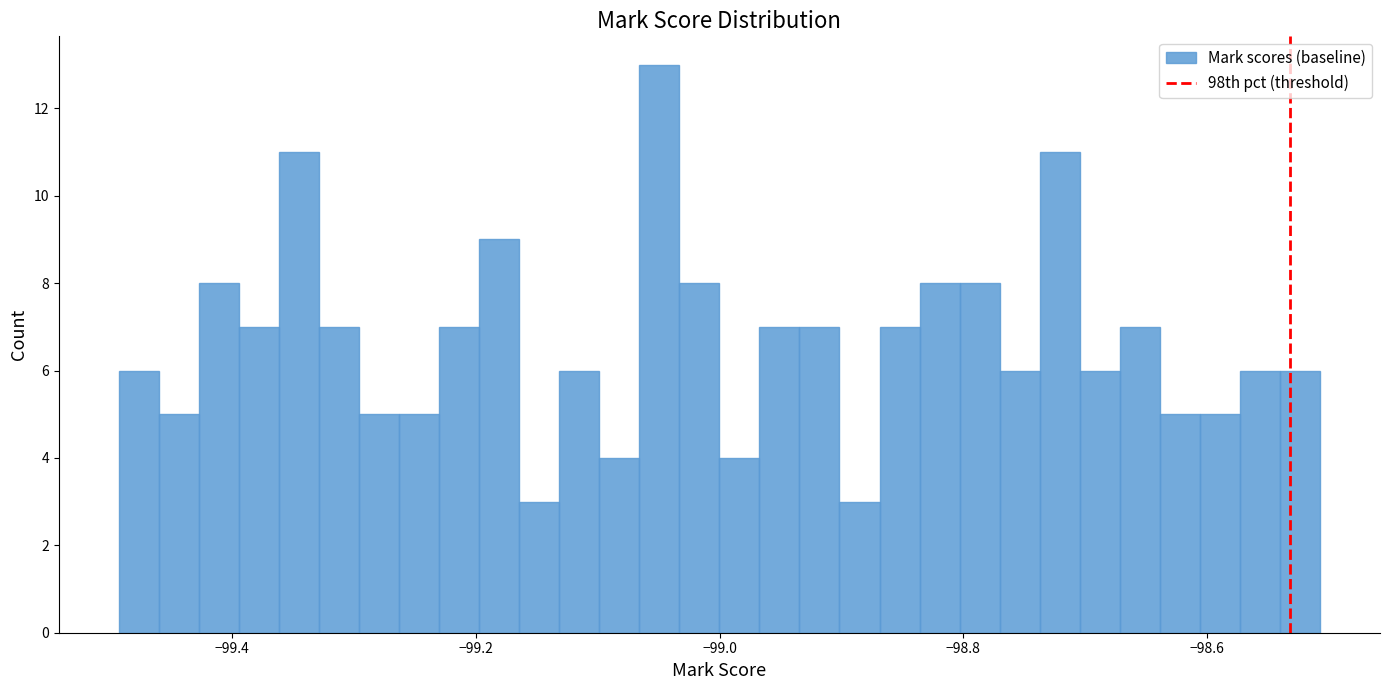

Around what value on the x-axis is the tallest bar? Give the approximate position of its centre, as read against the axis.

-99.04